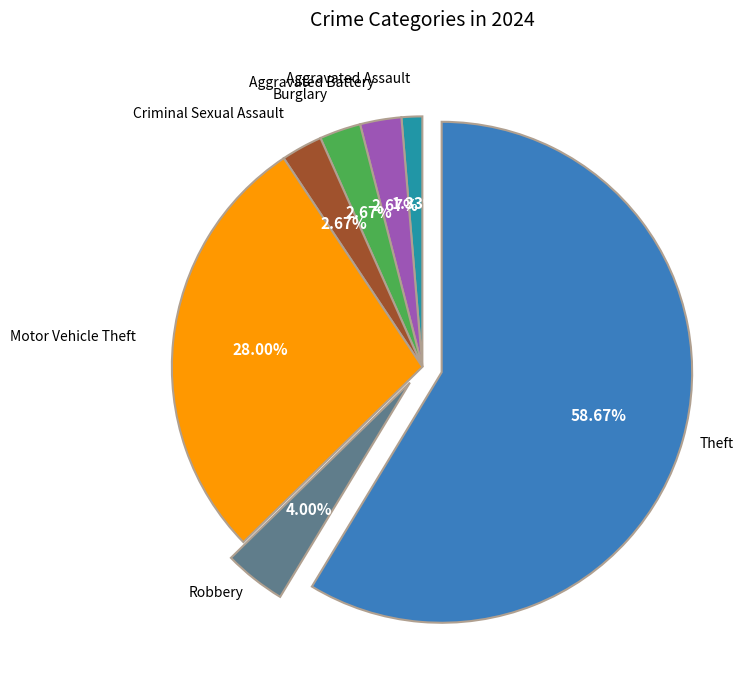

To the nearest percent, what is the difference between the Theft and Aggravated Battery slice percentages?

56%